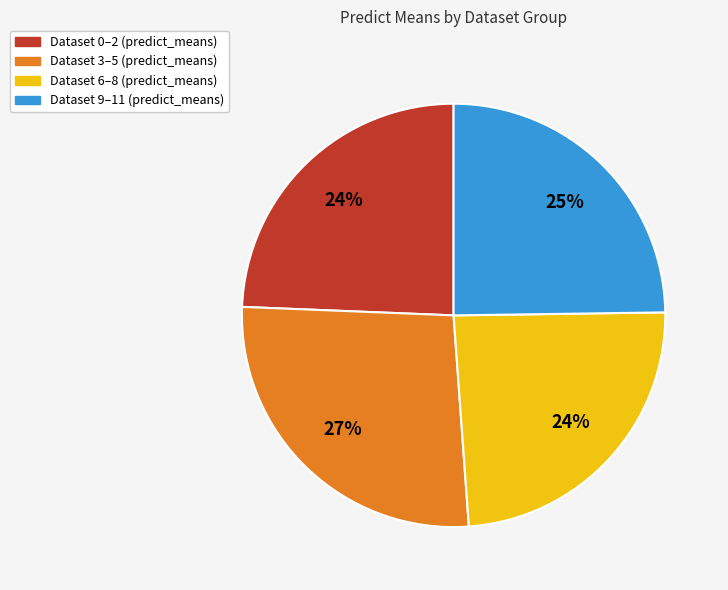

How many slices are in this pie chart?

4